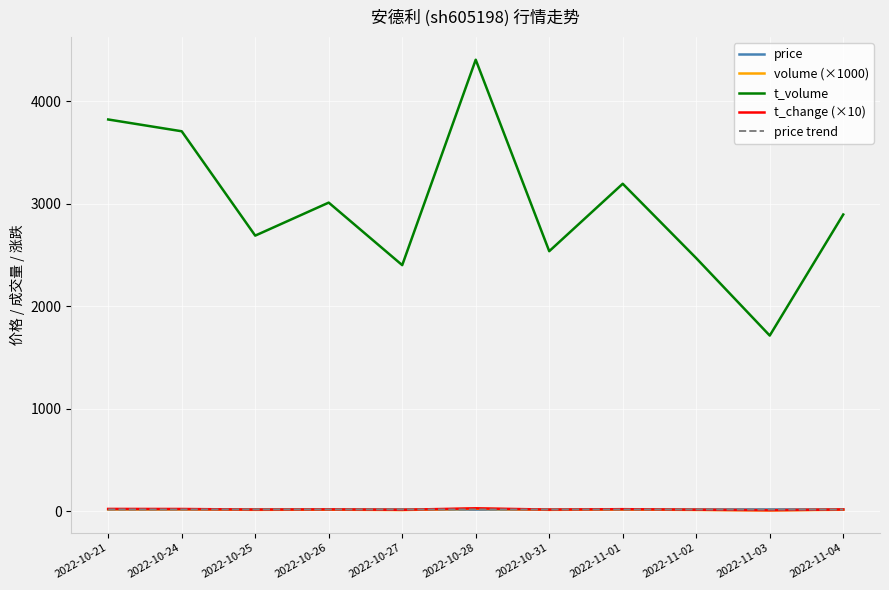

At which category is the sum across all series the highest?

2022-10-28